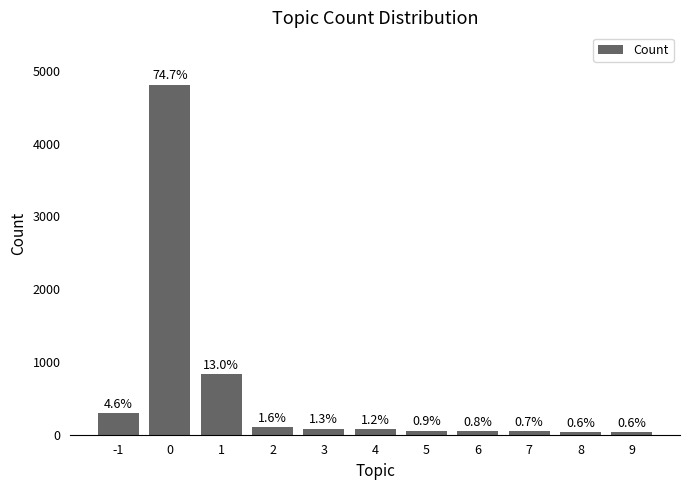

How many bars are there in total?

11